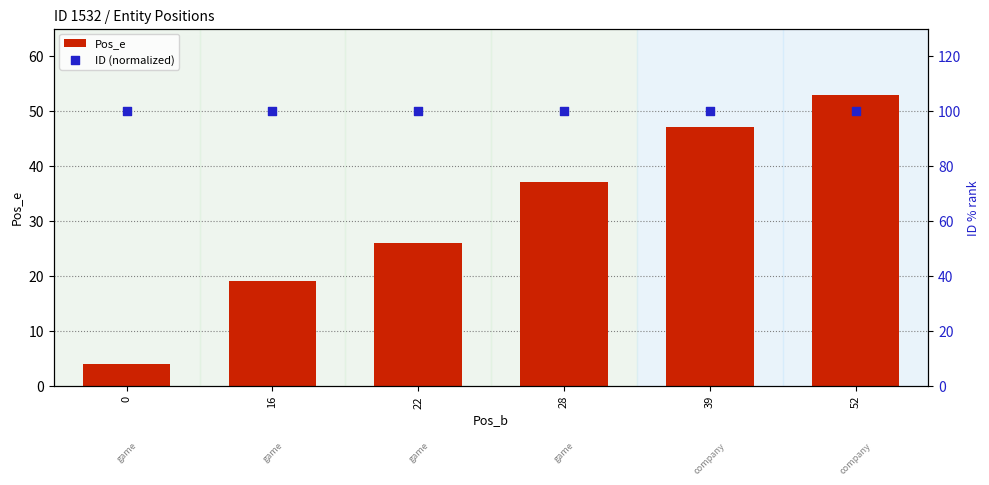

What is the total value across all series at 52?

153